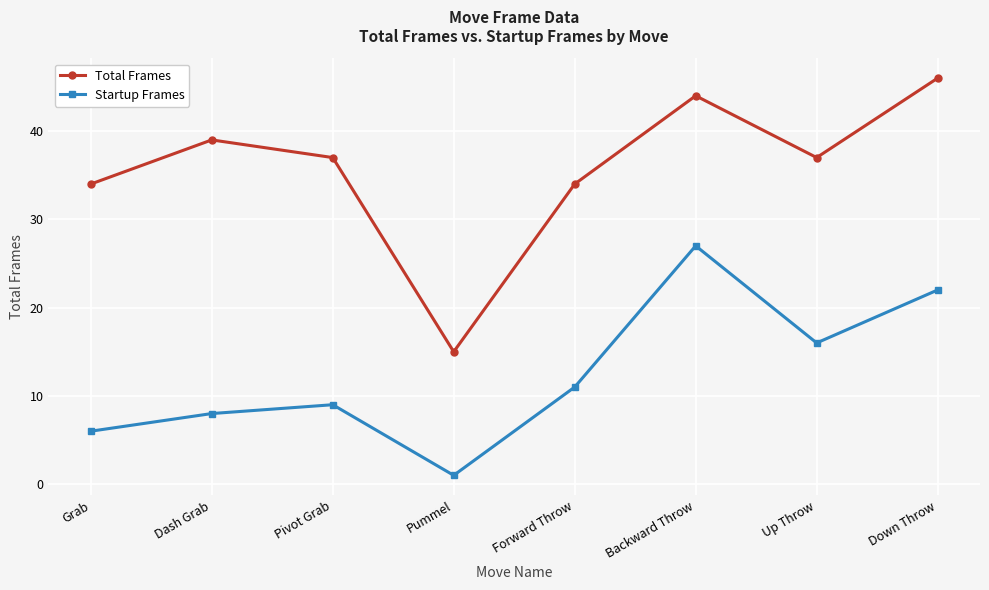

How many interior local valleys does the Startup Frames series have?

2